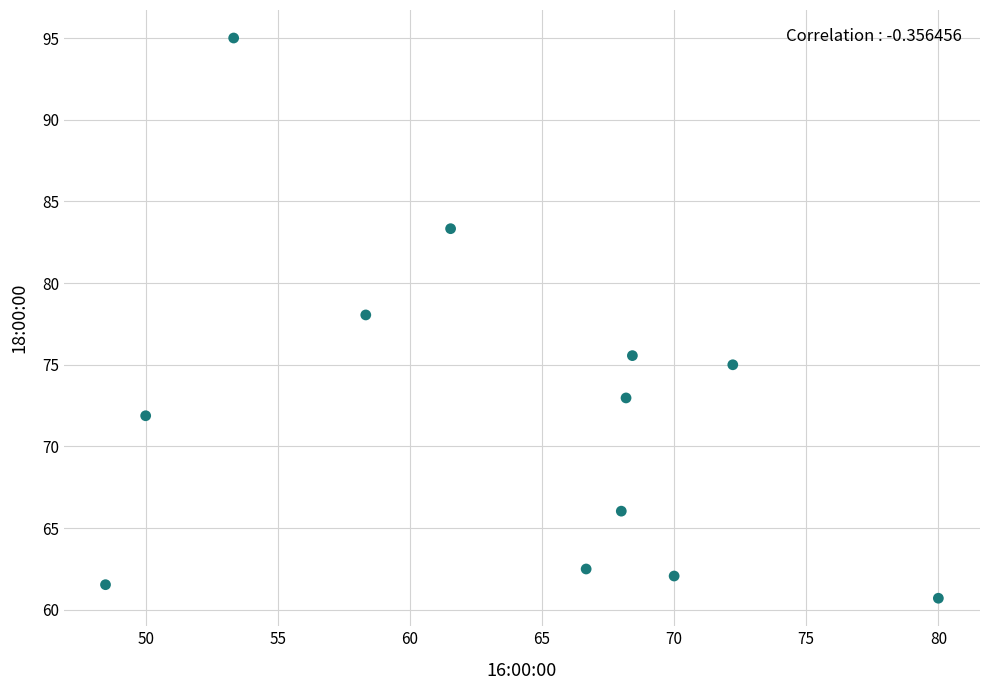

What is the average X value?

63.8